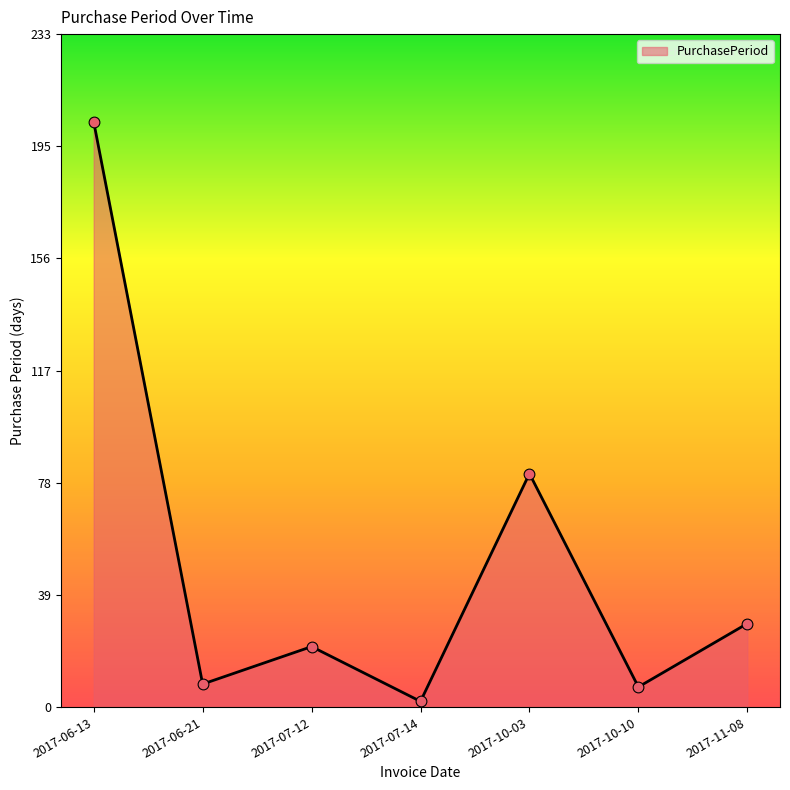

What is the change in value from 2017-06-21 to 2017-10-10?

-1